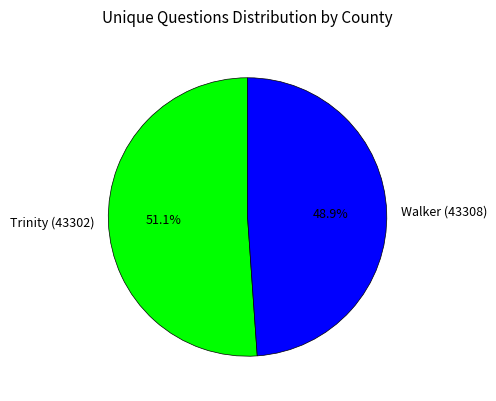

To the nearest percent, what is the difference between the largest and smallest slice percentages?

2%